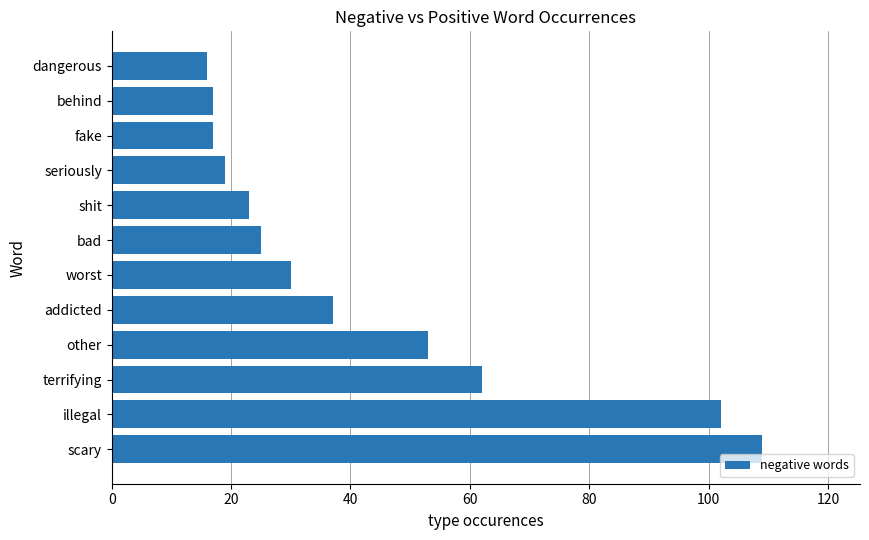

What is the difference between the second highest and minimum values?

86